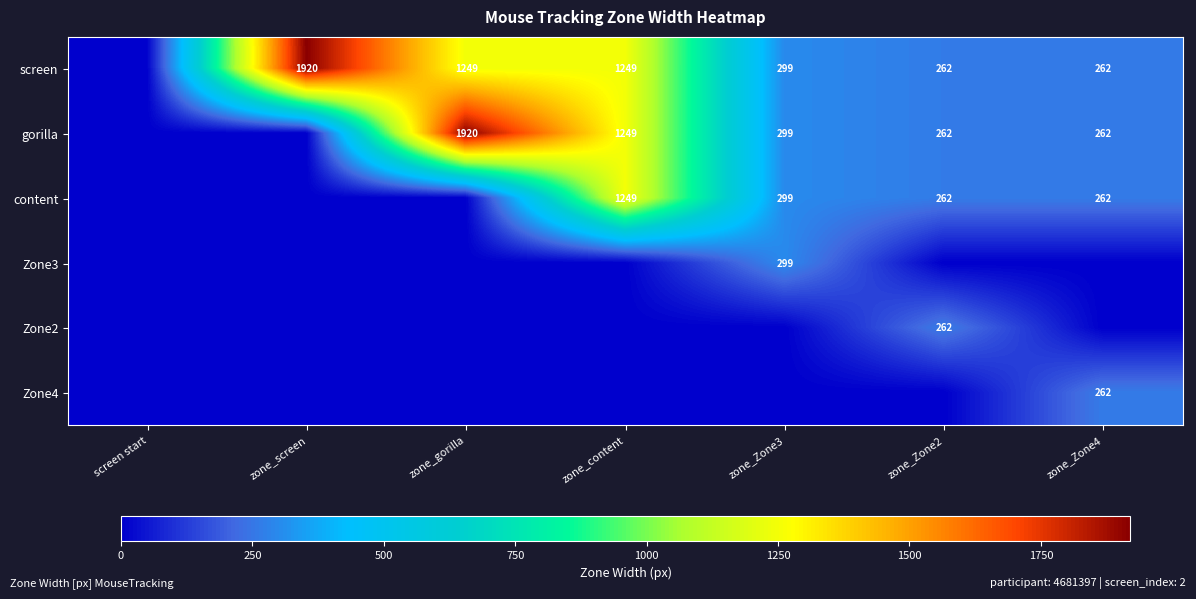

Between zone_screen and zone_gorilla, which is larger?

zone_screen